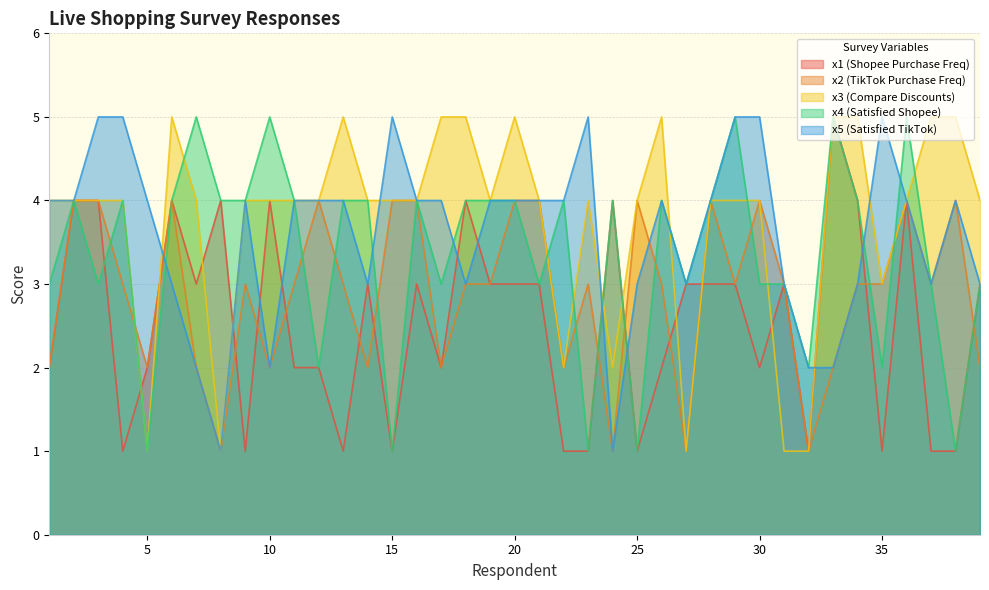

At how many categories does at least one series exceed 1?

39